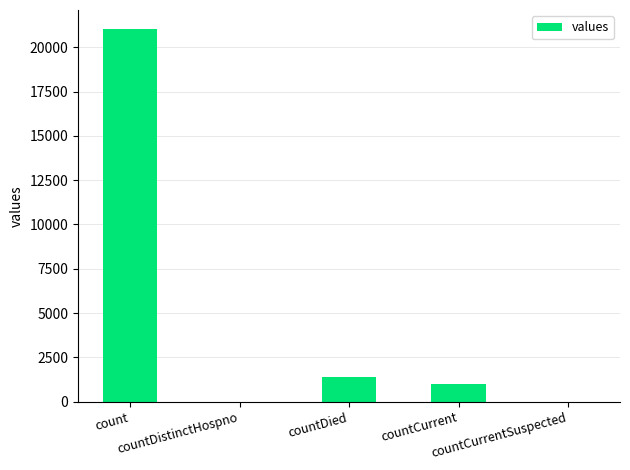

What is the greatest value displayed?

21050